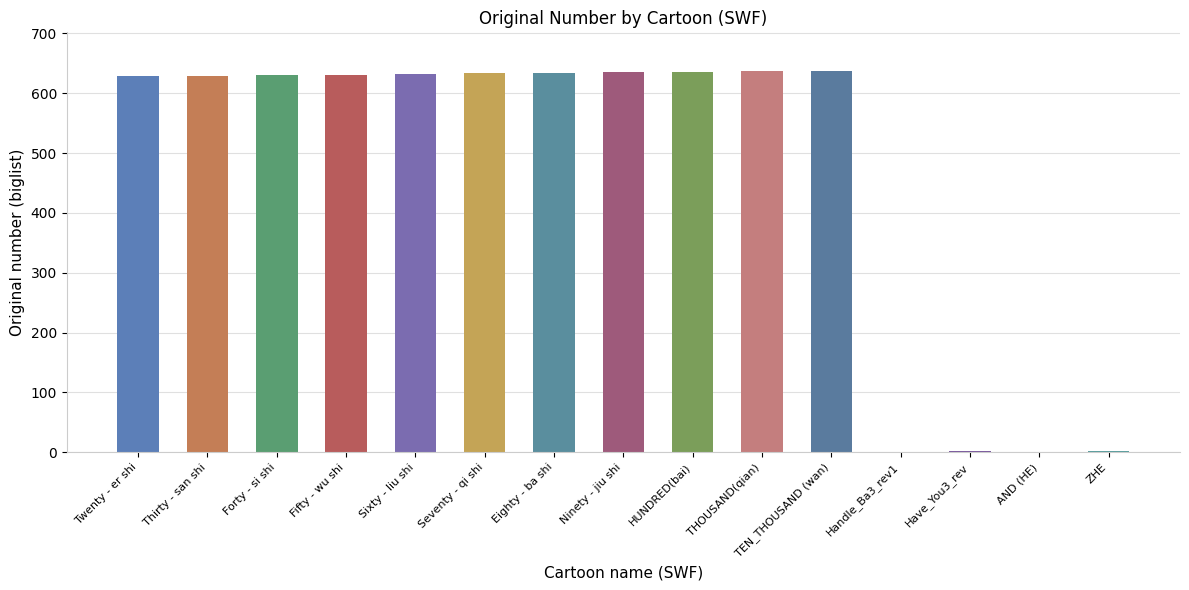

Does the chart contain stacked bars?

No